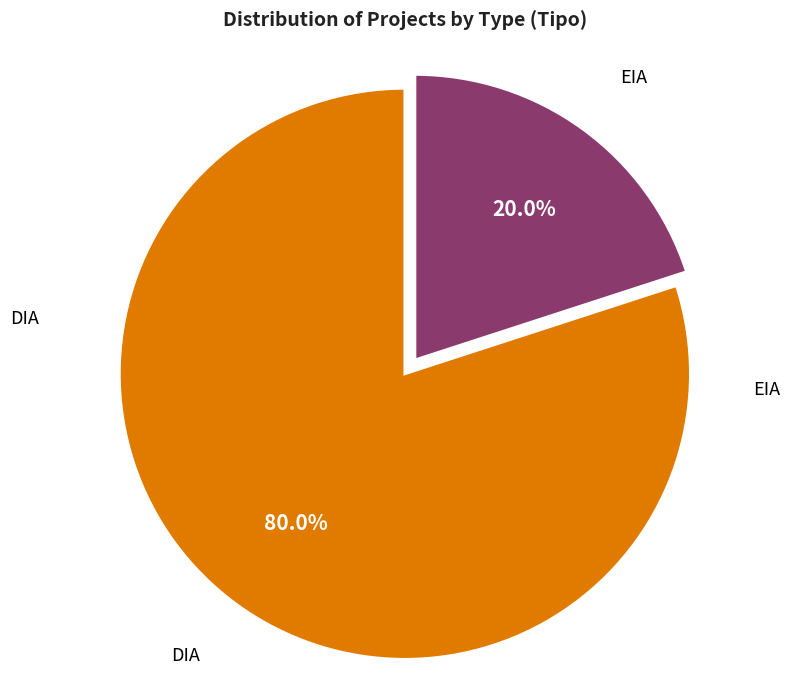

To the nearest percent, what is the difference between the EIA and DIA slice percentages?

60%